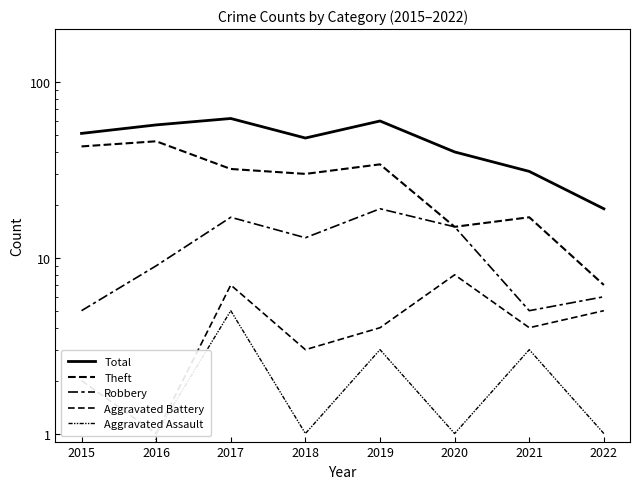

Is this an area chart (filled region under the line)?

No